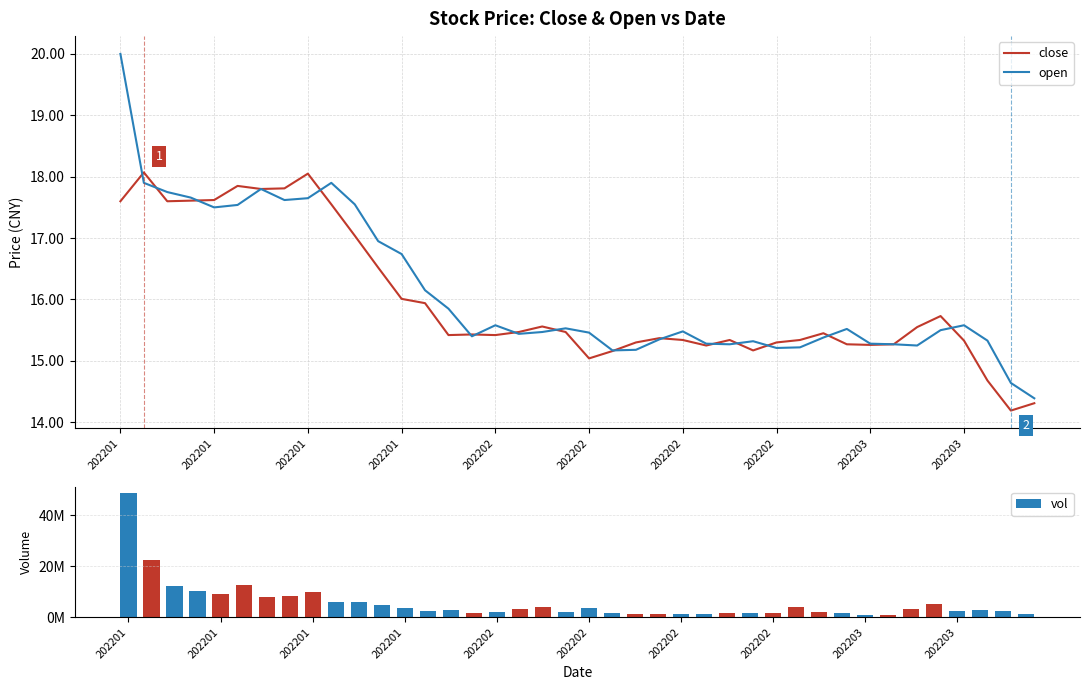

Which category has the highest value in the vol series?

202201